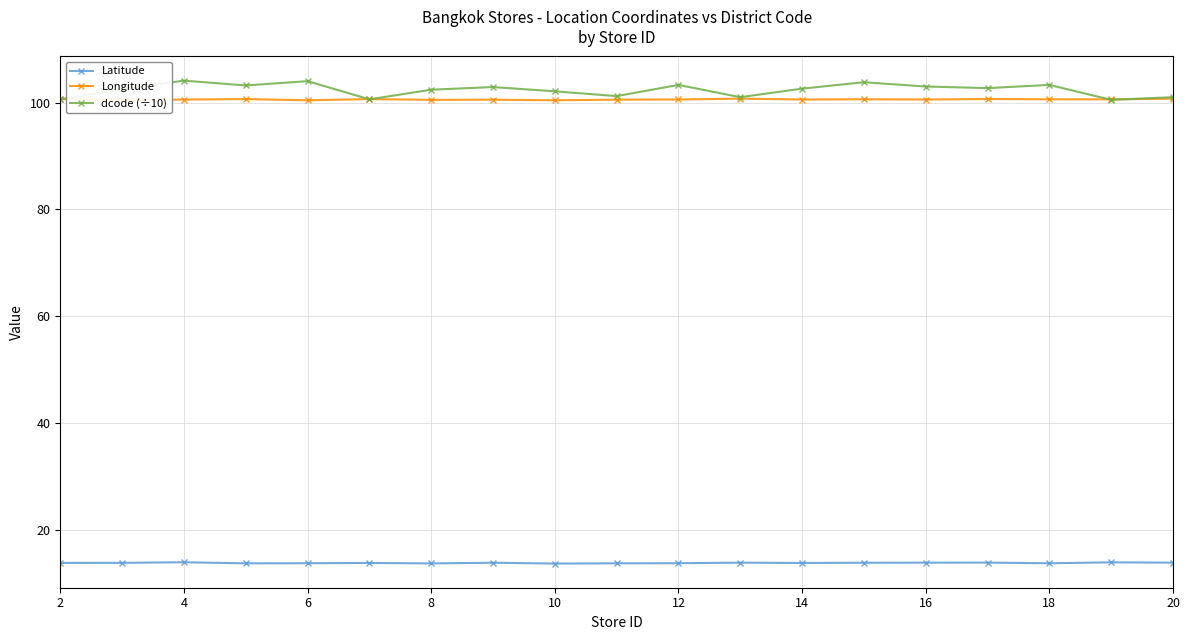

Which series has the largest range (max minus min)?

dcode (÷10)